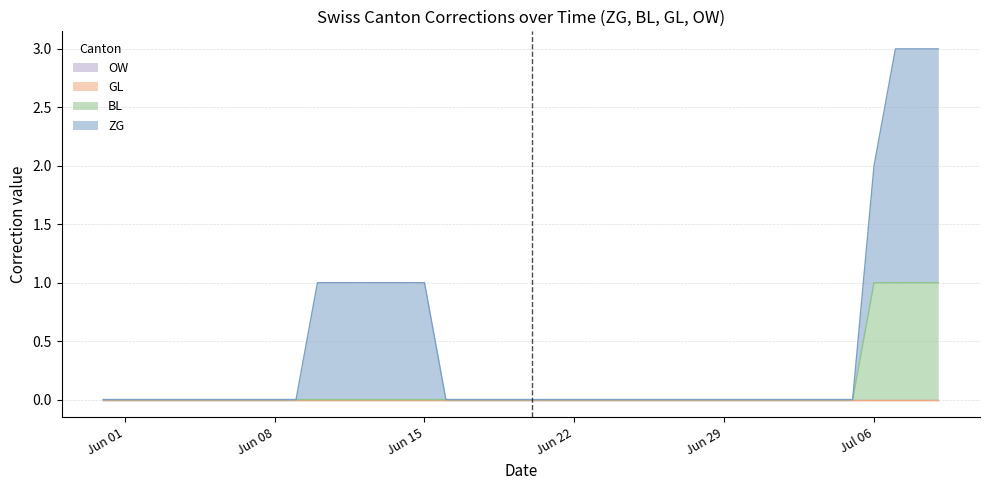

What is the difference between the BL values at 31 and 36?

1